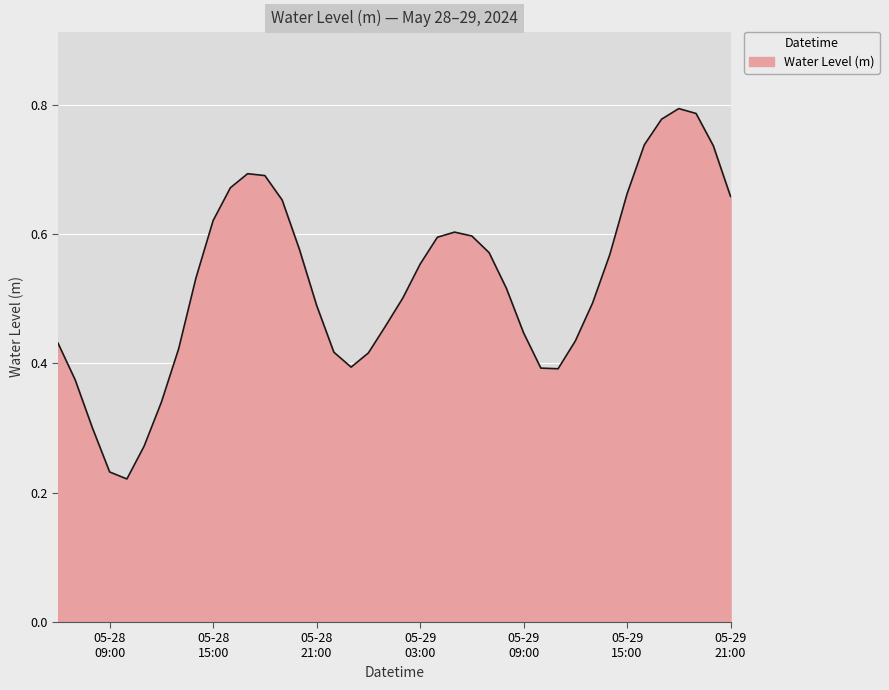

Is this an area chart (filled region under the line)?

Yes